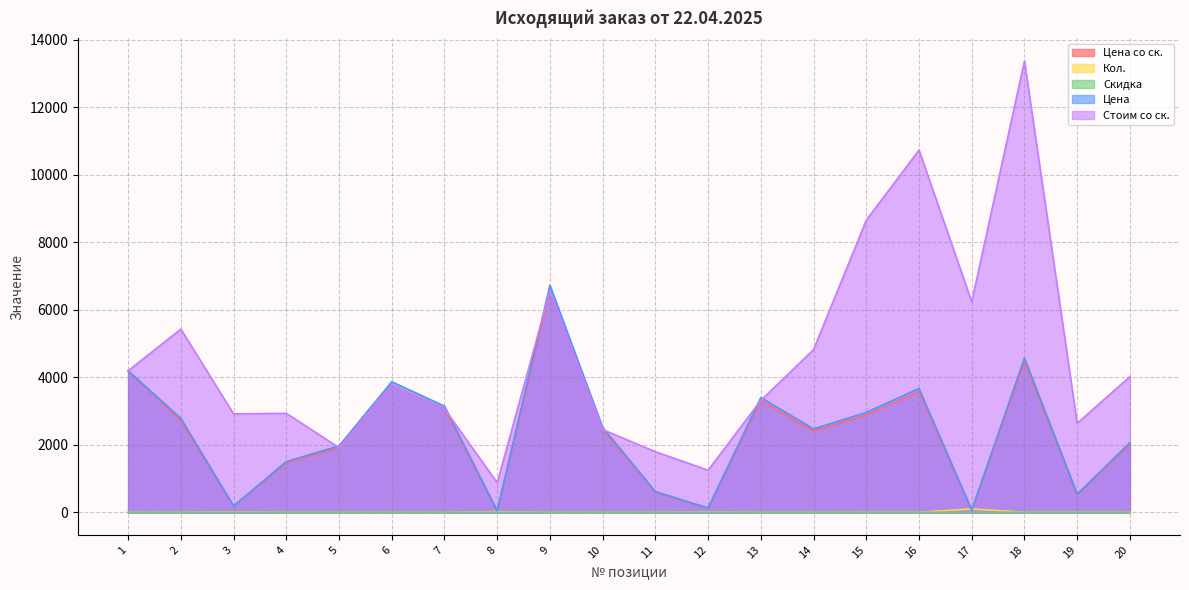

What are all the series names shown in the legend?

Цена со ск., Кол., Скидка, Цена, Стоим со ск.